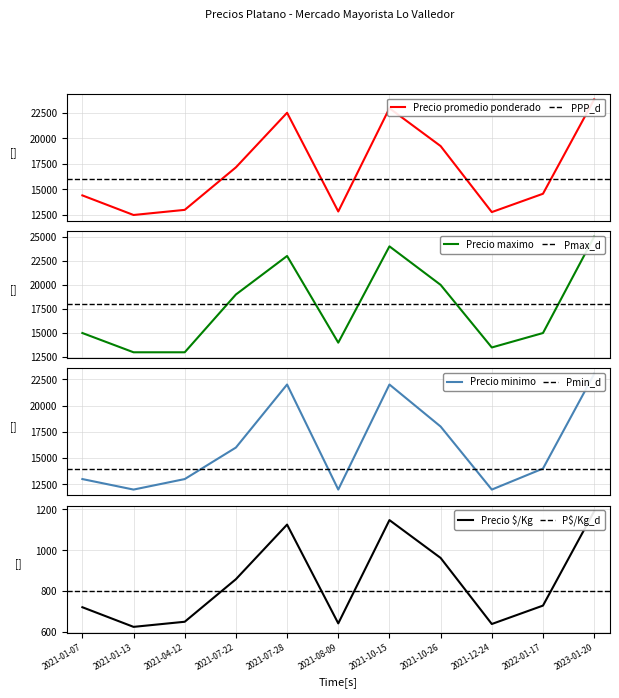

Which series has the largest total across all categories?

Precio maximo